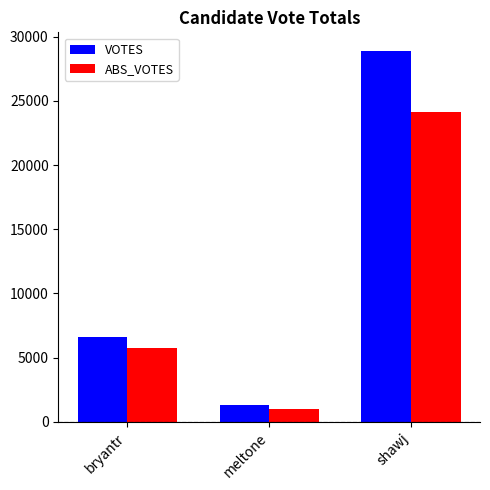

Which label corresponds to the largest value in the chart?

shawj